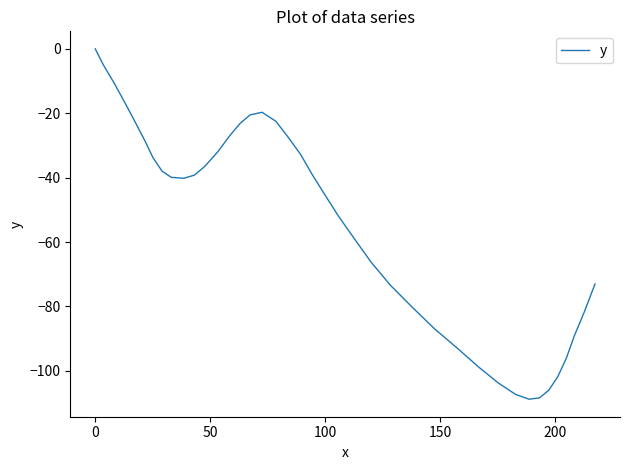

What is the smallest value displayed?

-108.8